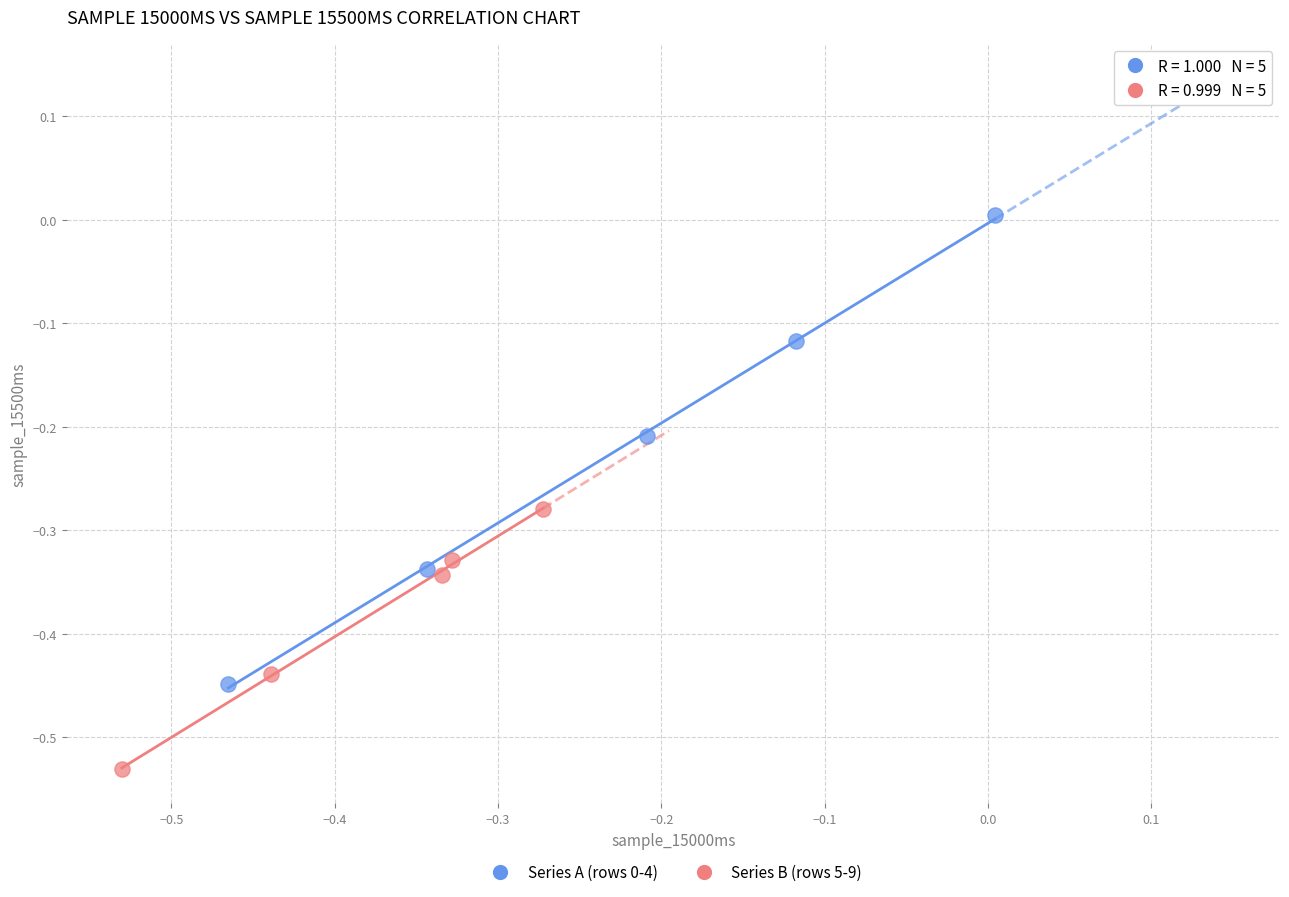

Which series reaches the minimum Y coordinate?

Series B (rows 5-9)